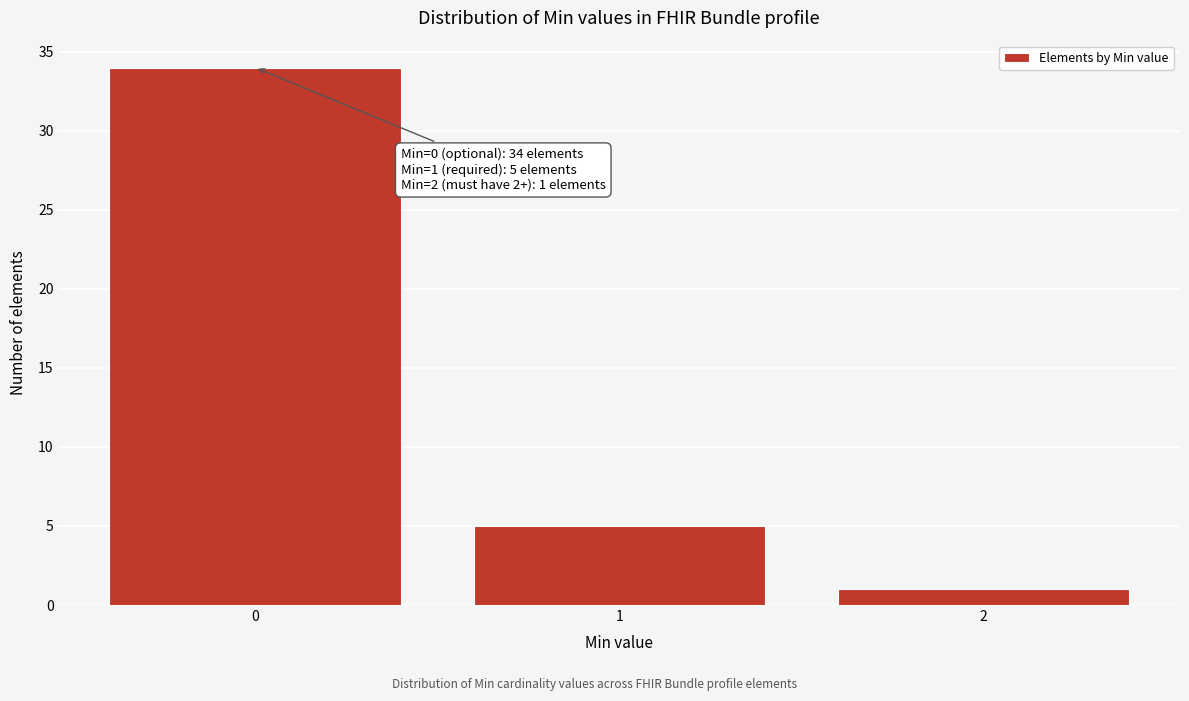

Over which range of the x-axis is the bar tallest?

-0.5 to 0.5